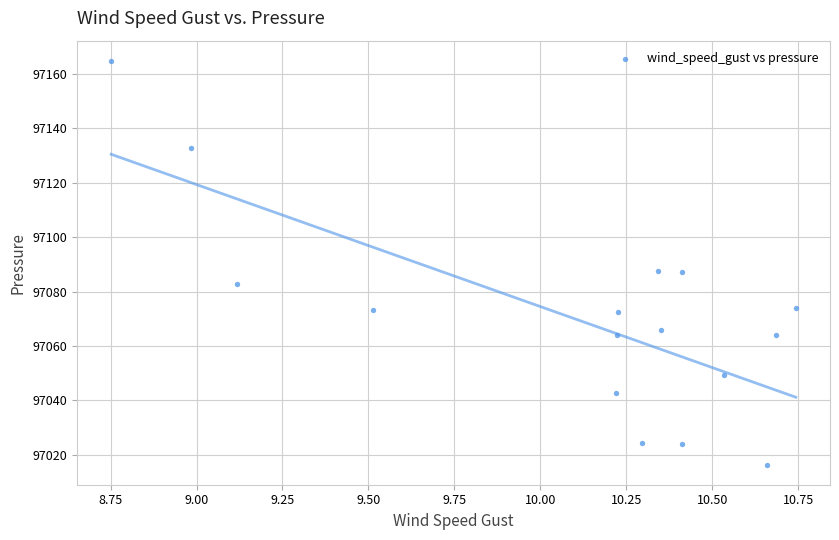

What is the range of Y values (max minus min)?

148.4